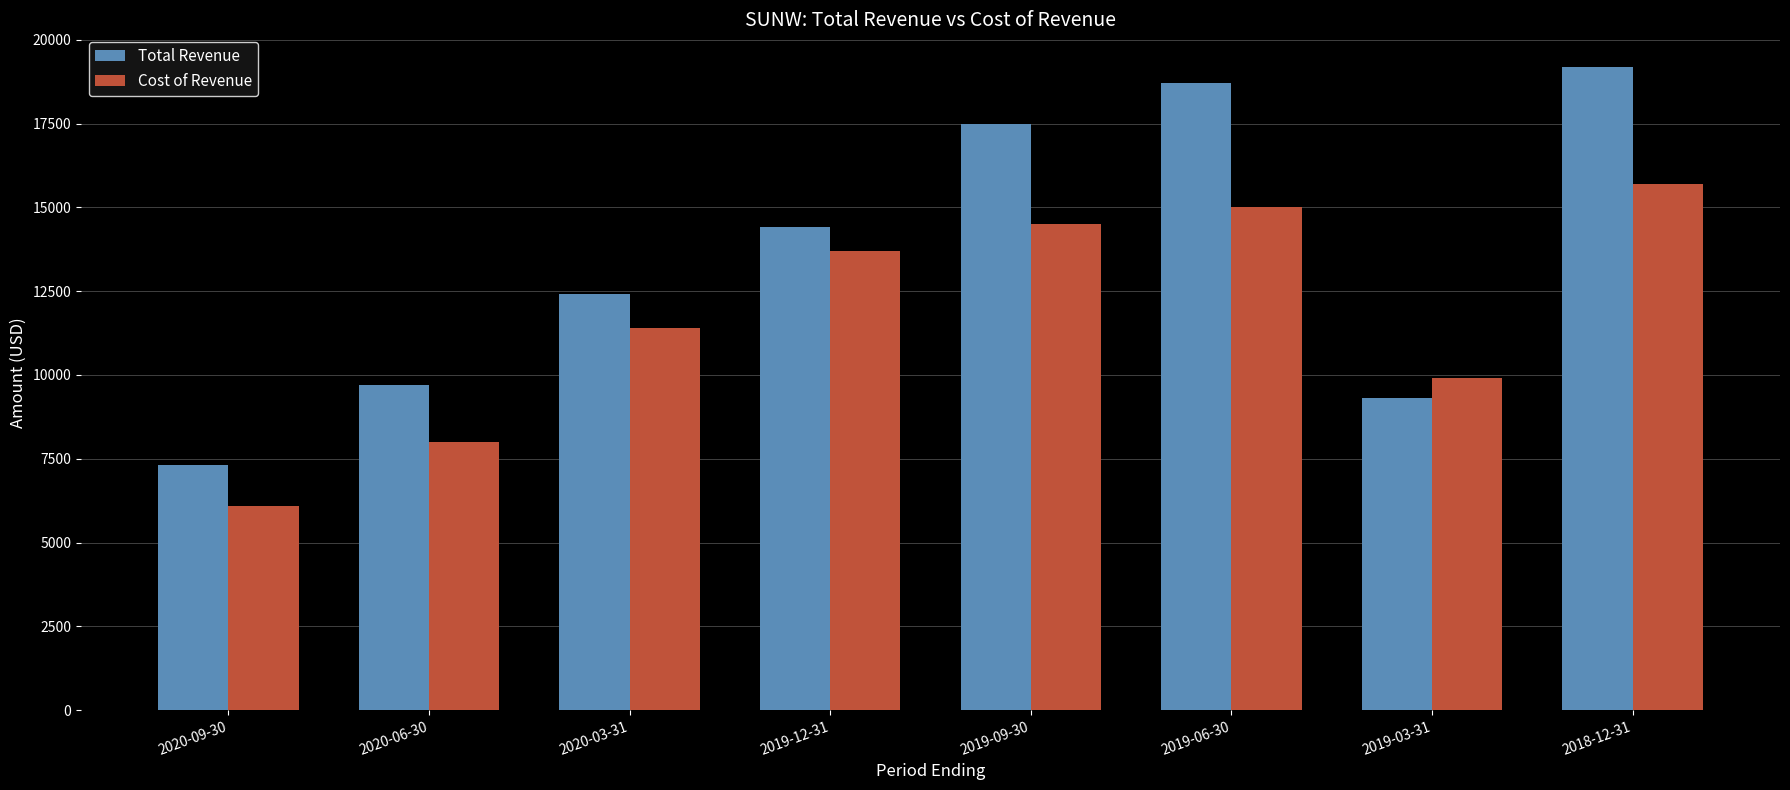

How many values in the Total Revenue series are below 14400?

4